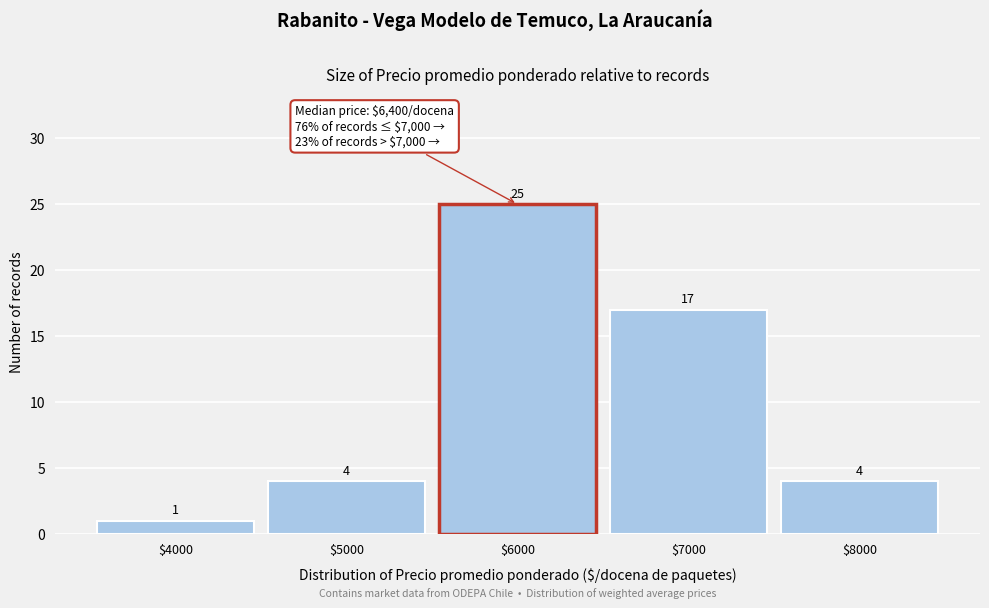

Which range on the x-axis has the tallest bar?

5500 to 6500